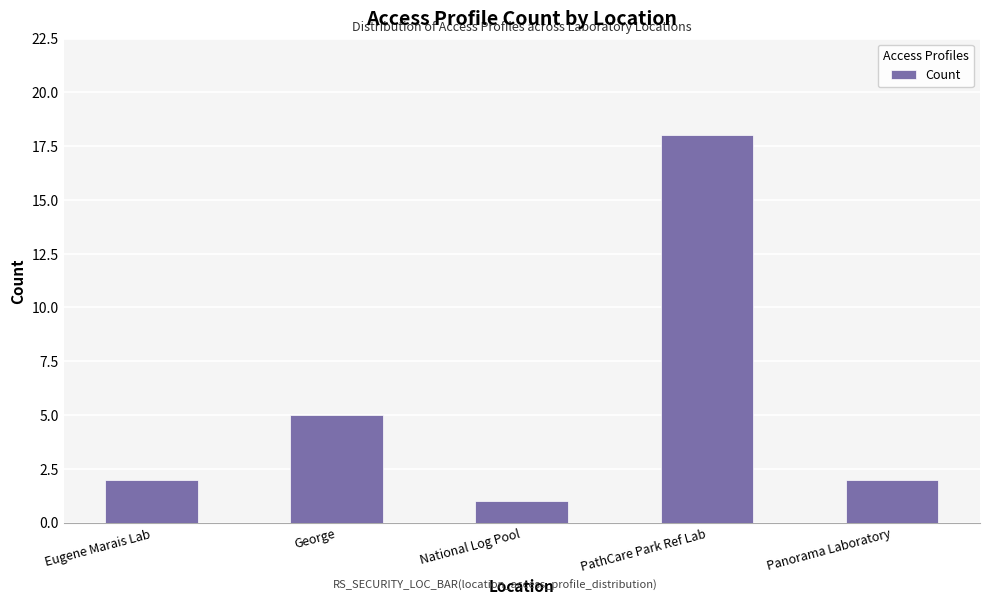

Which category has the highest value across all series?

PathCare Park Ref Lab